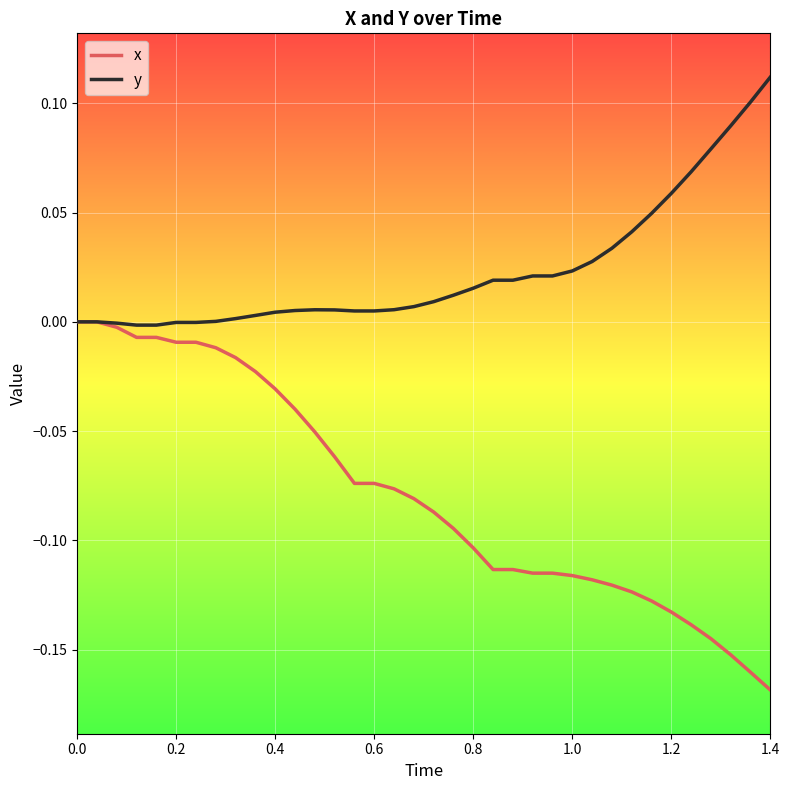

Which series has the largest total across all categories?

y